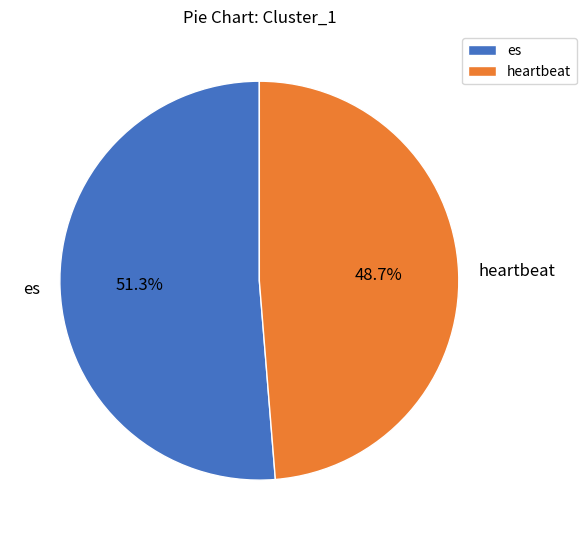

The heartbeat slice represents 49% of the pie. True or false?

True